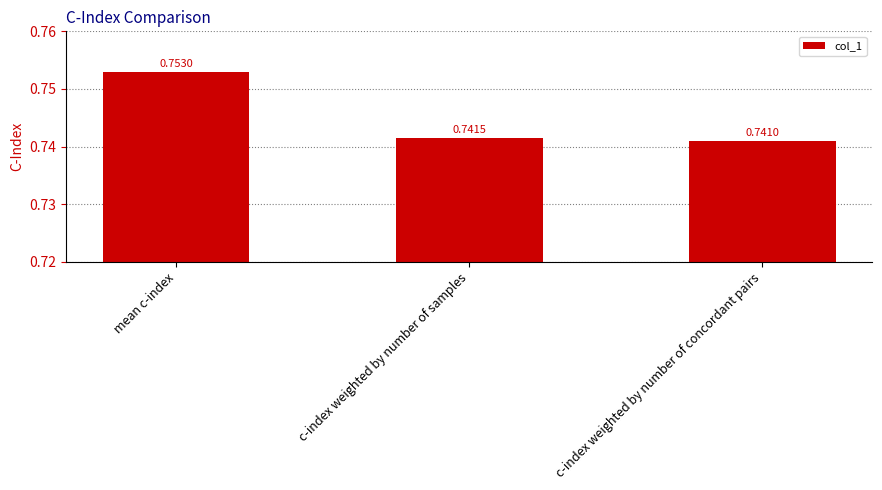

Which label corresponds to the largest value in the chart?

mean c-index